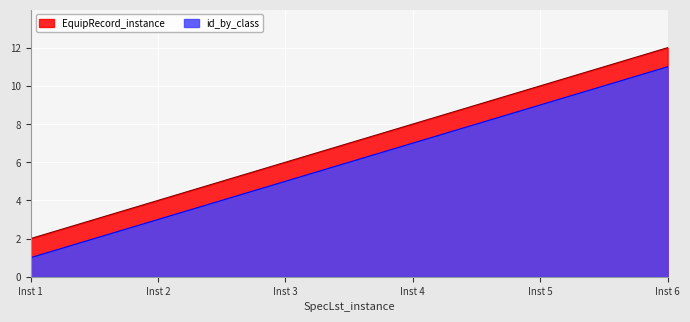

What is the difference between the highest and lowest values at Inst 5?

1